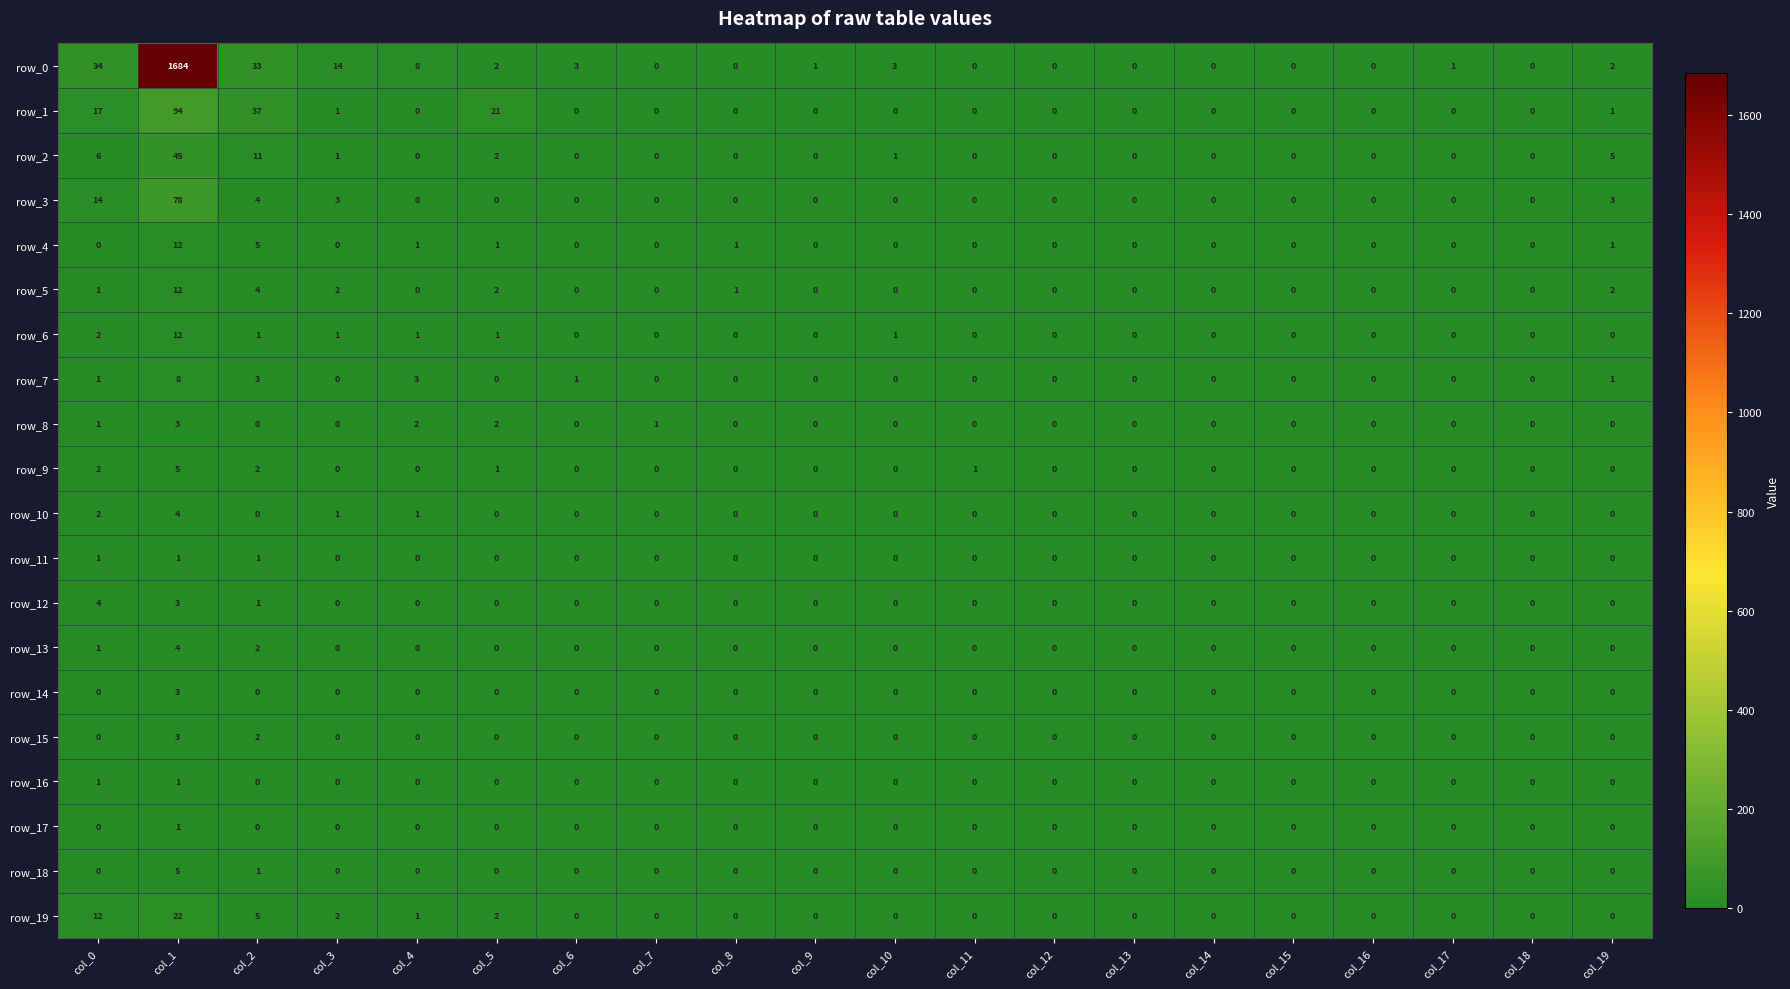

Is it true that row_8 equals 0 at col_17?

True